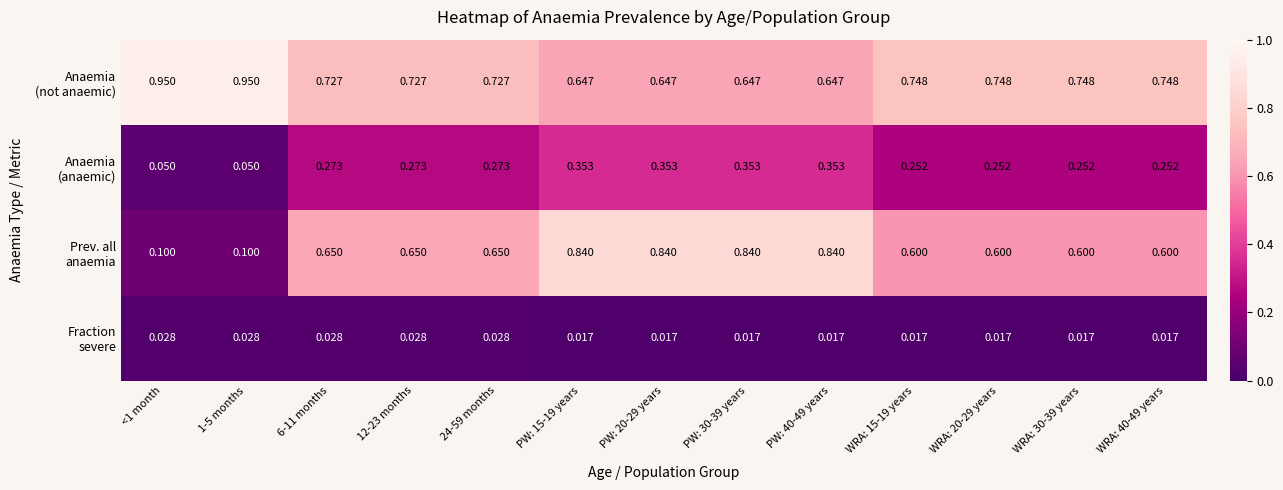

How many data points does each series have?

13